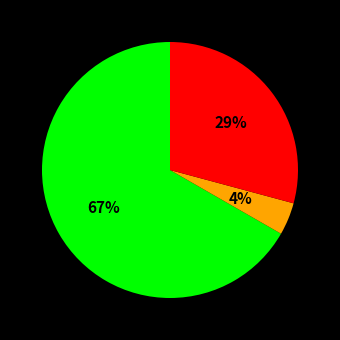

Count the number of slices in the pie.

3